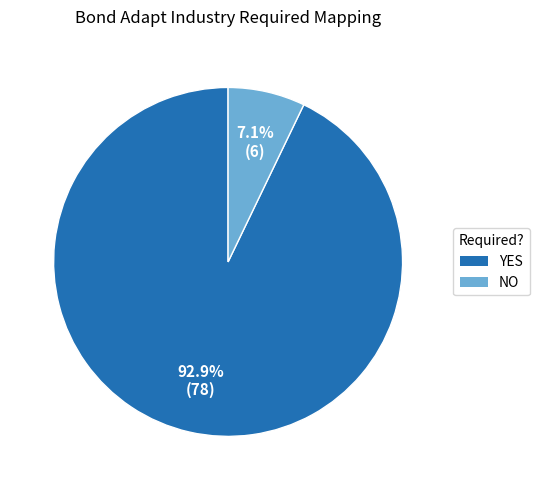

To the nearest percent, what is the combined percentage of NO and YES?

100%